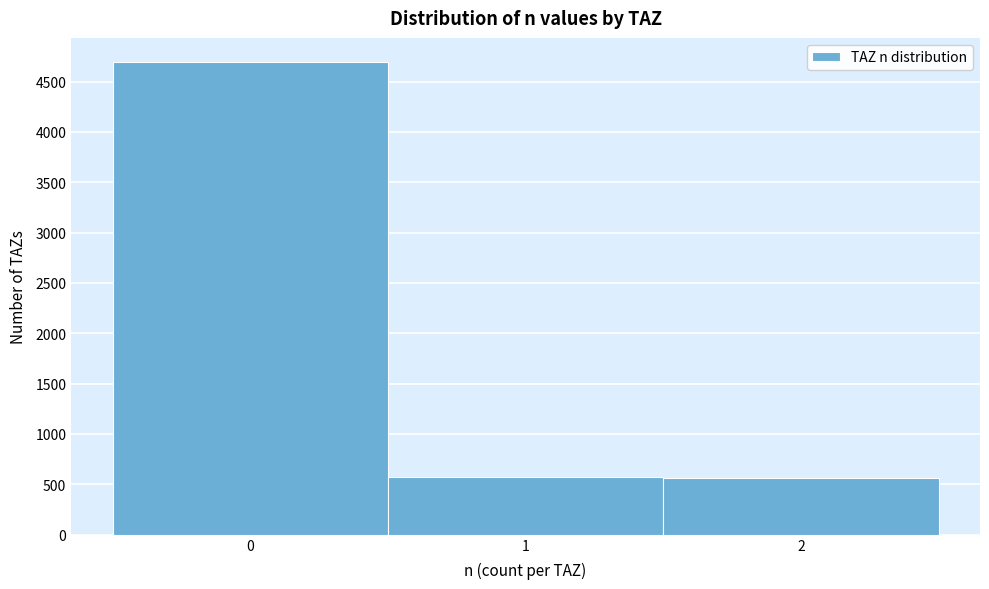

Reading left to right, transcribe this chart: for each bar, give the range it covers on the x-axis and its height. The values are not printed on the chart, so give them approximately, as read against the axis.

-0.5 to 0.5: 4700
0.5 to 1.5: 600
1.5 to 2.5: 550